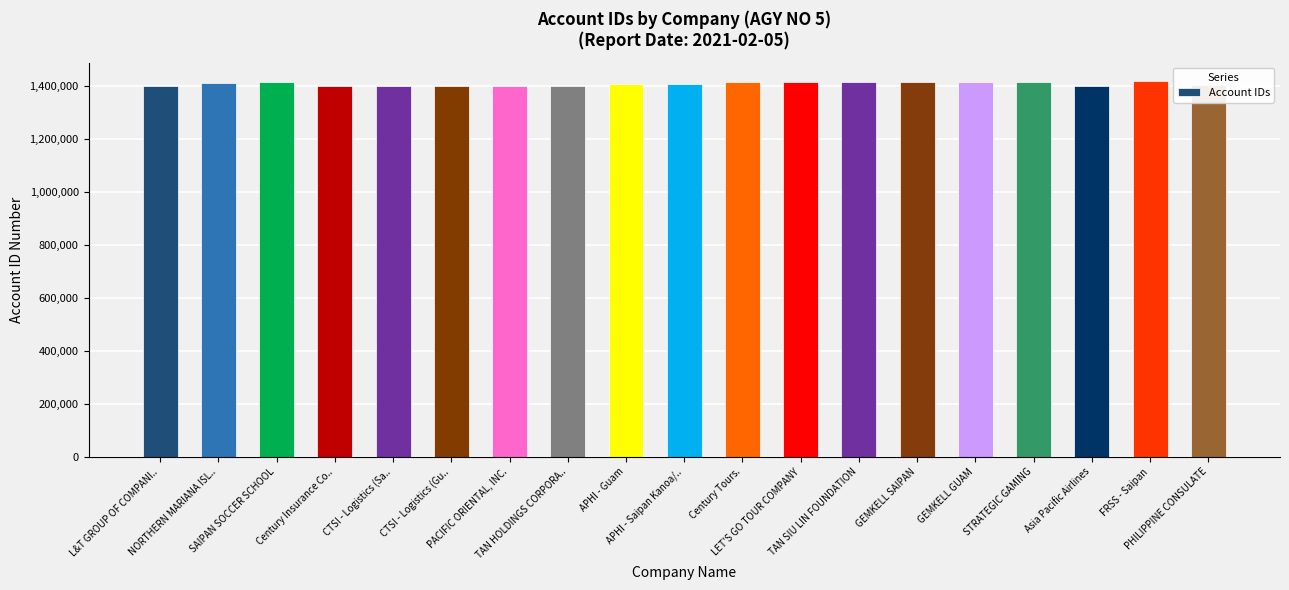

The value at PACIFIC ORIENTAL, INC. is 1401434. True or false?

True